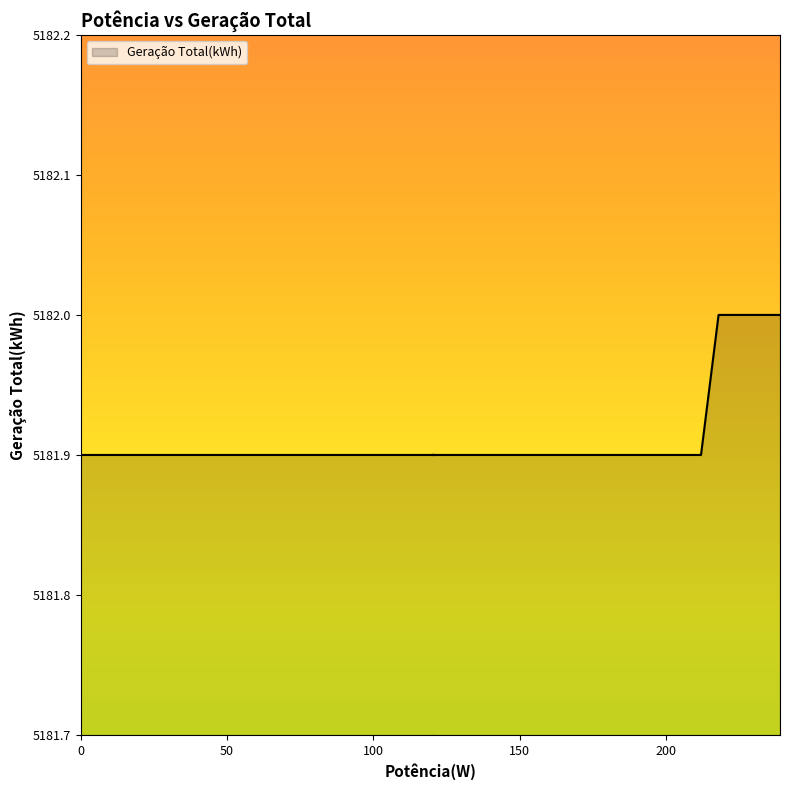

What is the label of the 17th point from the left?

121